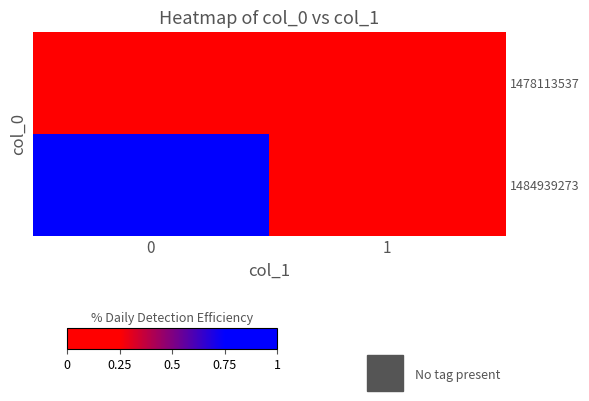

What is the maximum value shown in the chart?

1